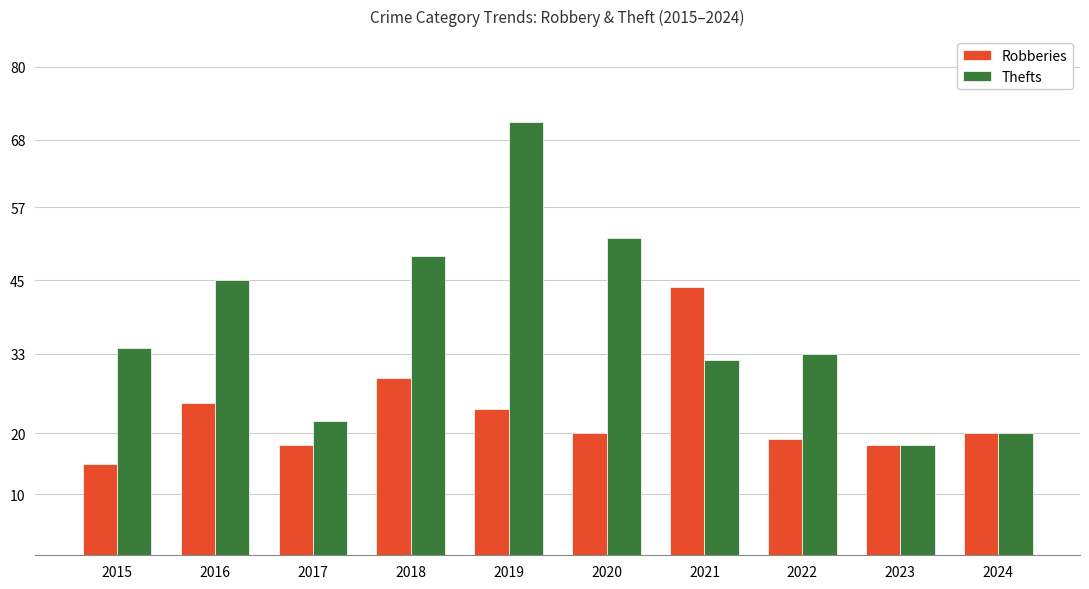

Which series has the widest spread of values?

Thefts